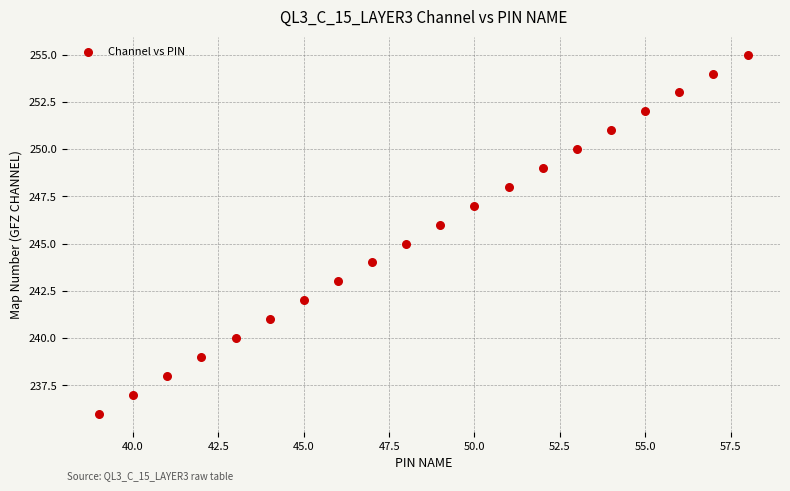

What is the range of Y values (max minus min)?

19